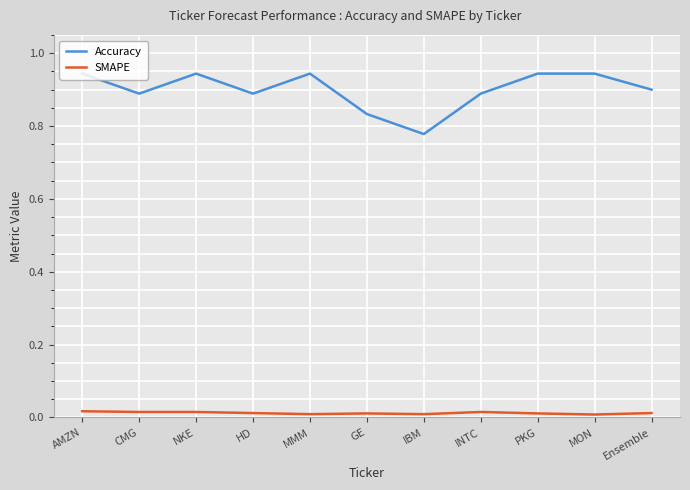

How many distinct data groups are displayed?

2